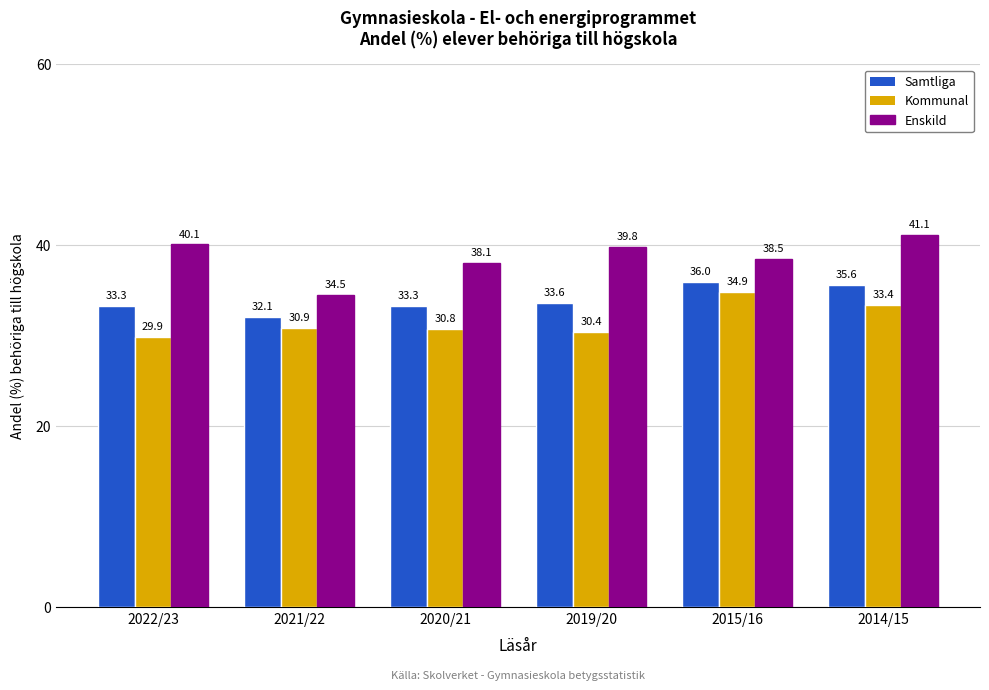

List the series in order of their peak value, lowest first.

Kommunal, Samtliga, Enskild